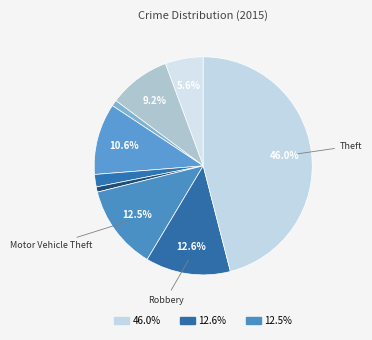

Count the number of slices in the pie.

9